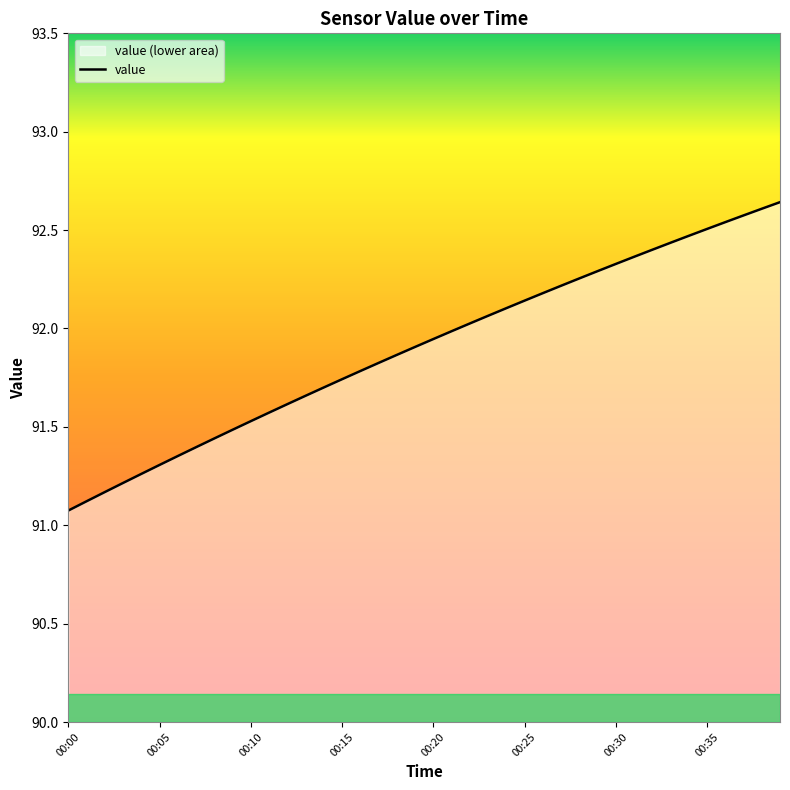

True or false: the data shows 92.3 at 28.

True